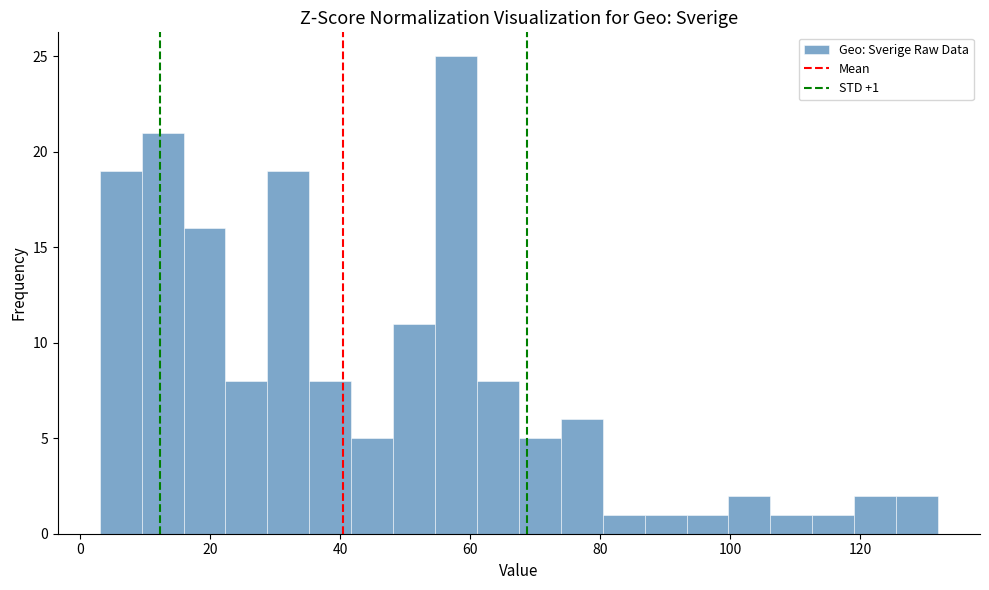

Around what value on the x-axis is the tallest bar? Give the approximate position of its centre, as read against the axis.

58